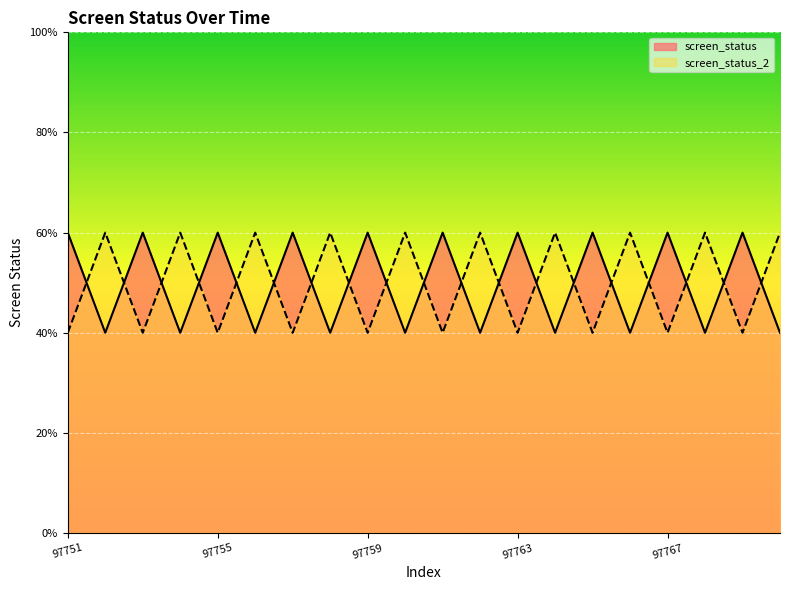

How many data points in screen_status are less than 3?

10